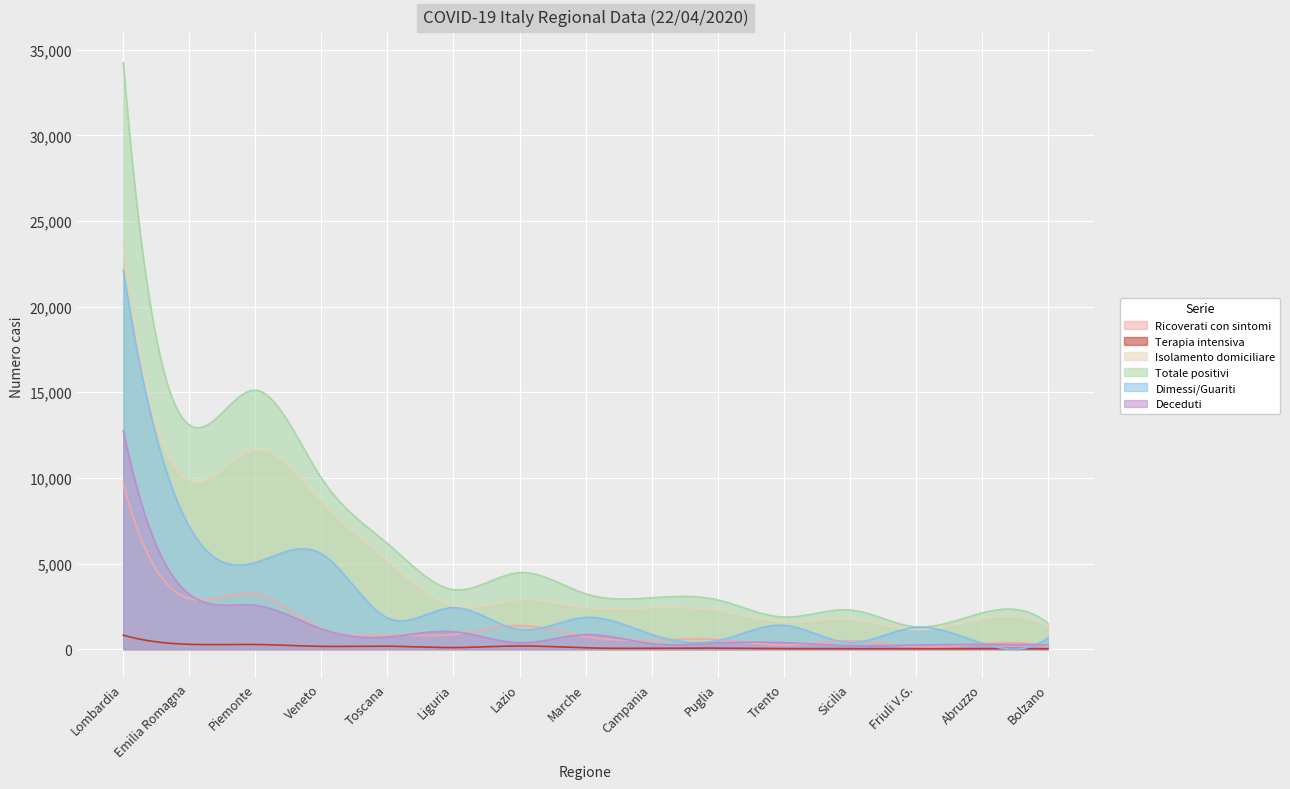

What is the label of the 5th point from the left?

Toscana